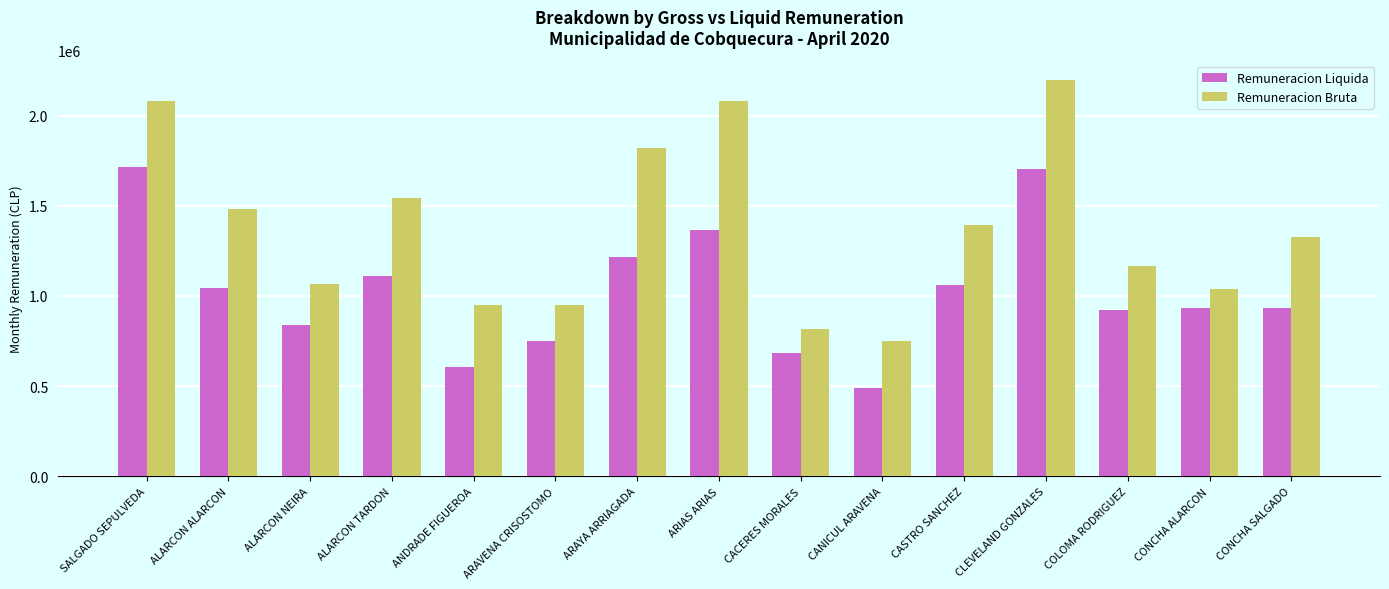

List the series in order of their overall mean, highest first.

Remuneracion Bruta, Remuneracion Liquida